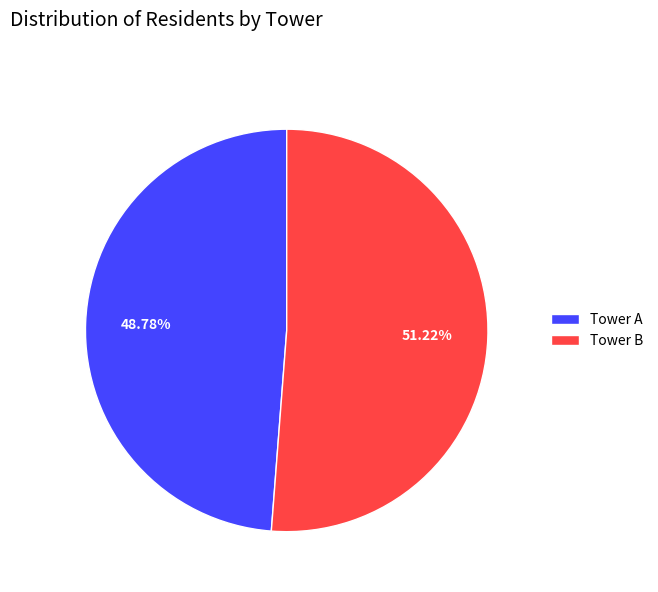

Do Tower B and Tower A together represent more than half of the pie?

Yes